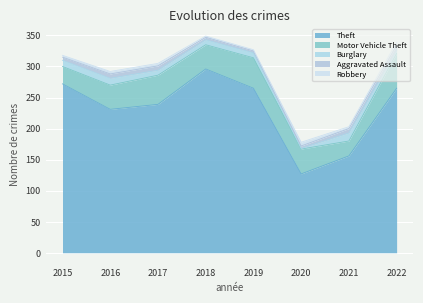

Which has a higher value, 2015 or 2022?

2015